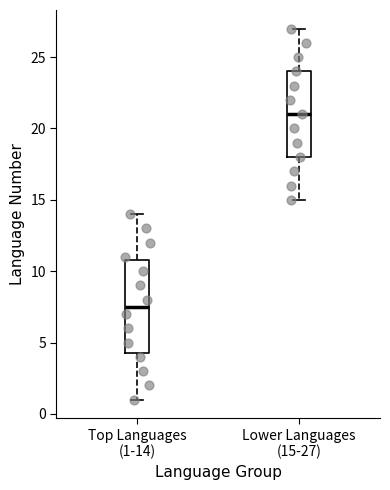

Where does the lower whisker of the box for Top Languages (1-14) end on the y-axis? The values are not printed on the chart, so give them approximately, as read against the axis.

1.0